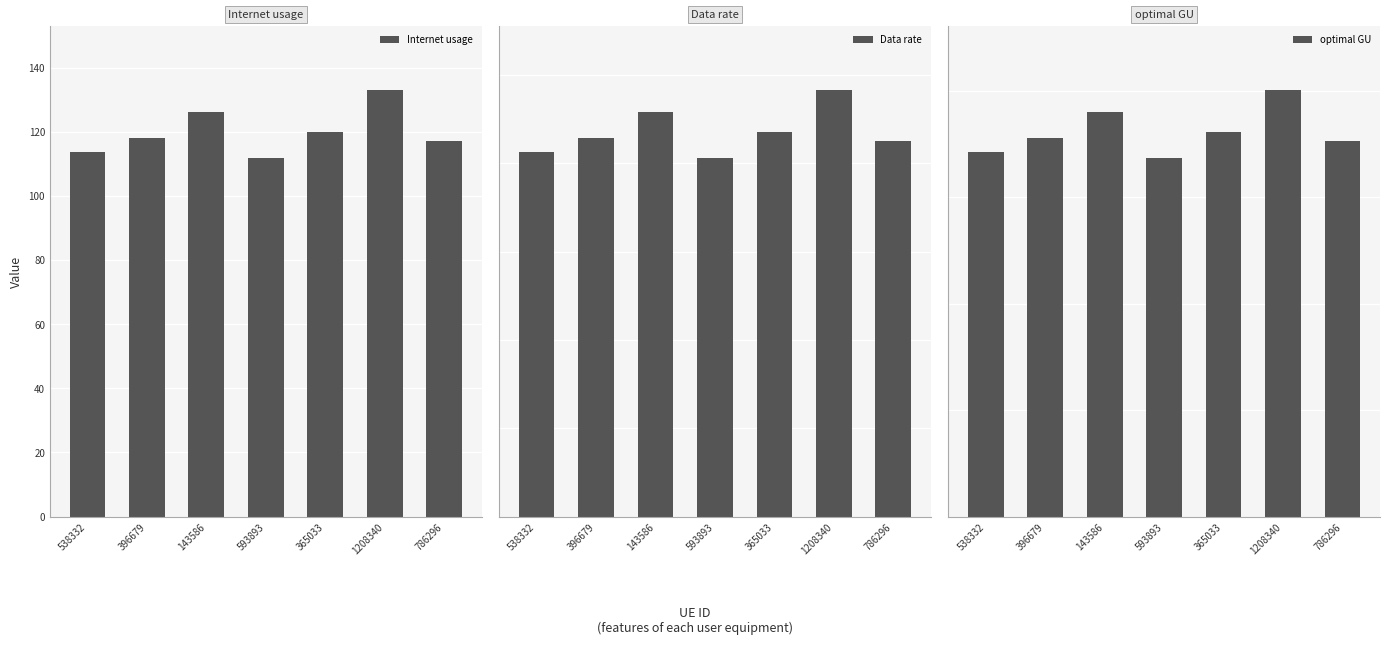

Which series changed the most between 396679 and 786296?

Internet usage